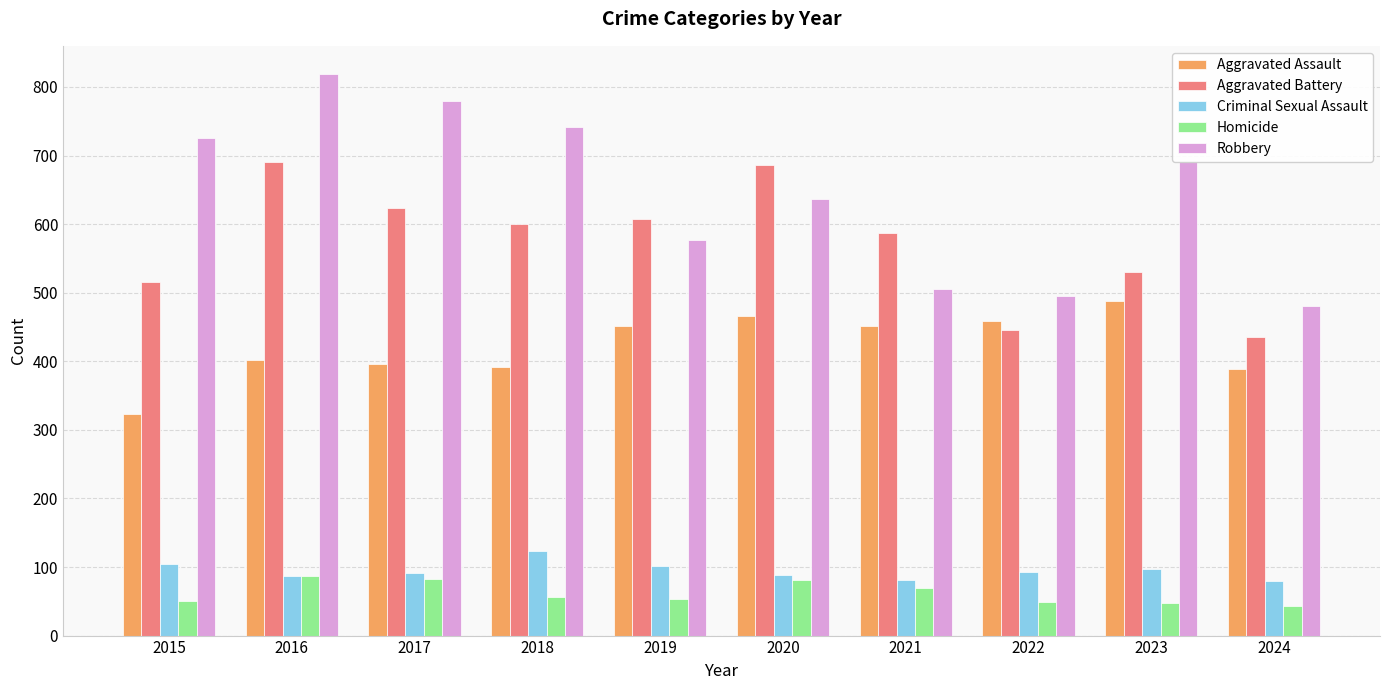

Rank the series at 2022 from highest to lowest value.

Robbery, Aggravated Assault, Aggravated Battery, Criminal Sexual Assault, Homicide